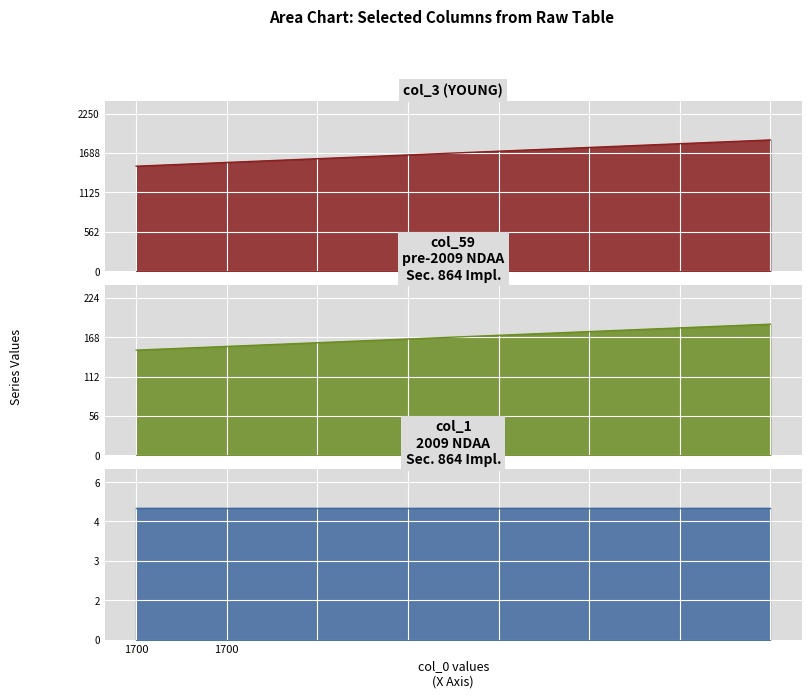

What is the sum of all col_59 values?

524